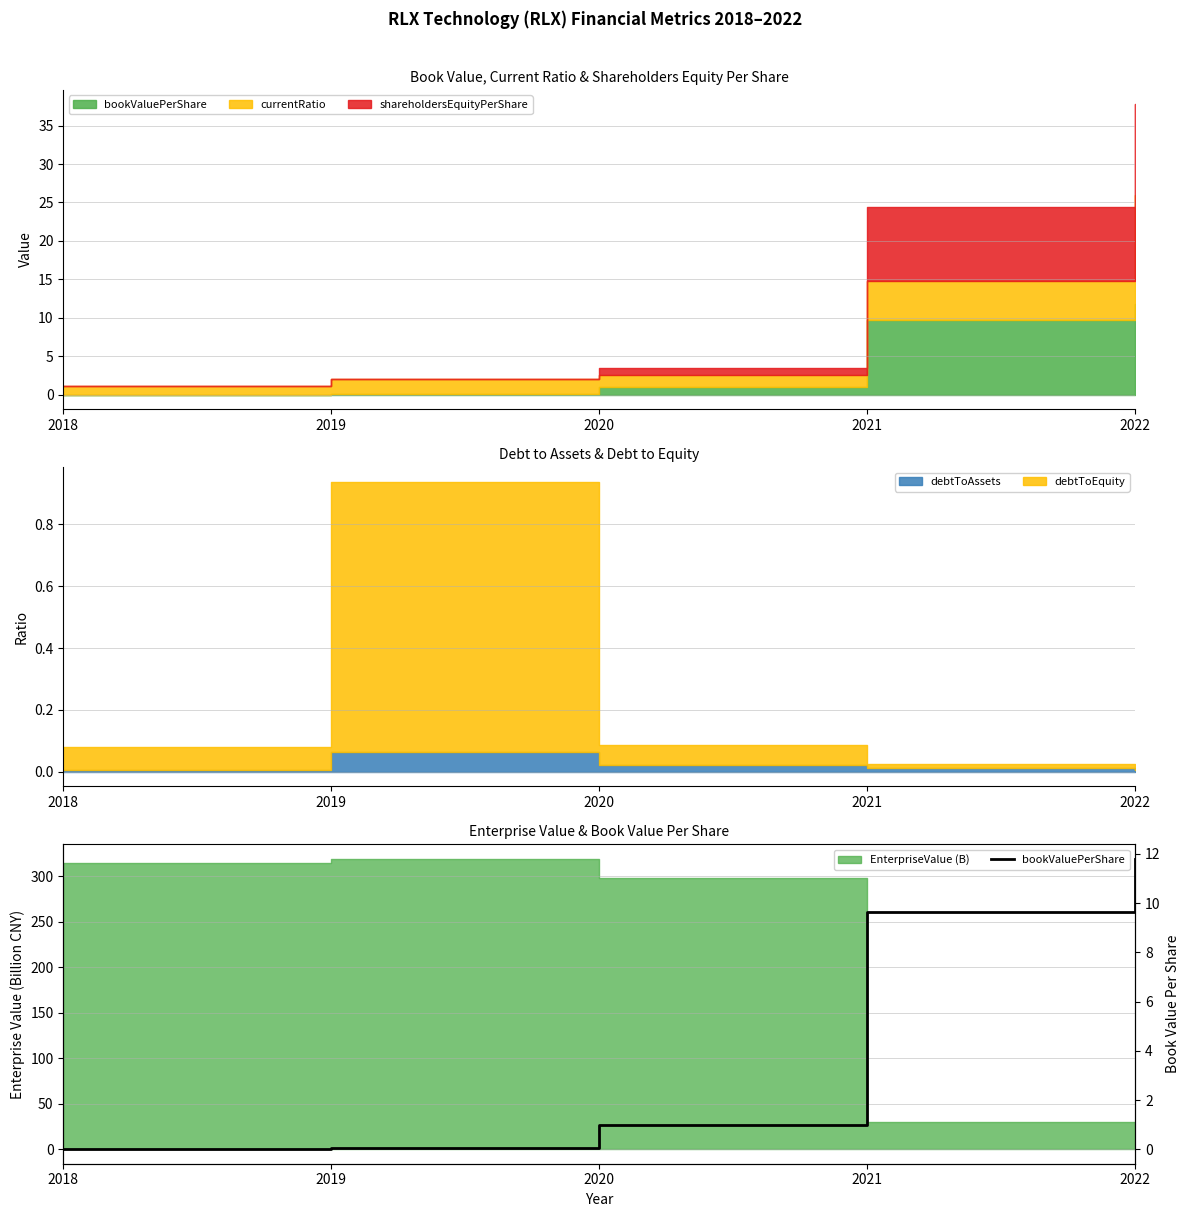

True or false: the data shows 0.0 at 2019.

False